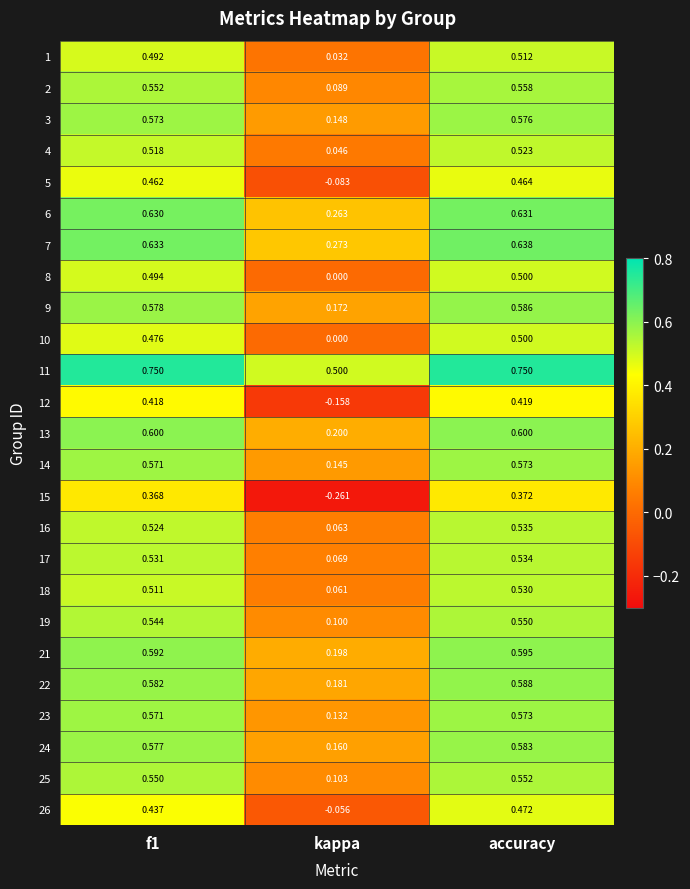

At which label is 25 closest to 0?

kappa